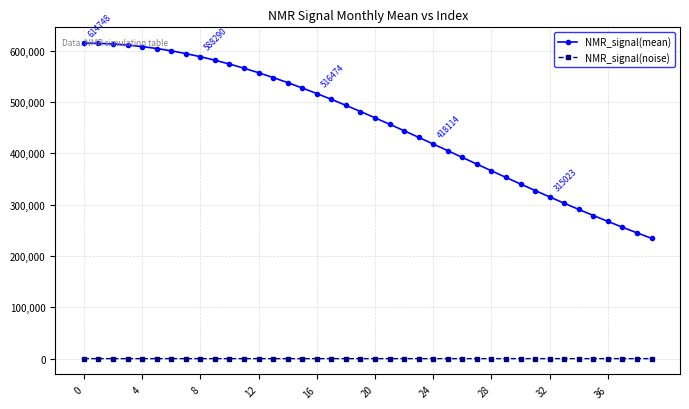

Rank the series by their maximum value, from lowest to highest.

NMR_signal(noise), NMR_signal(mean)